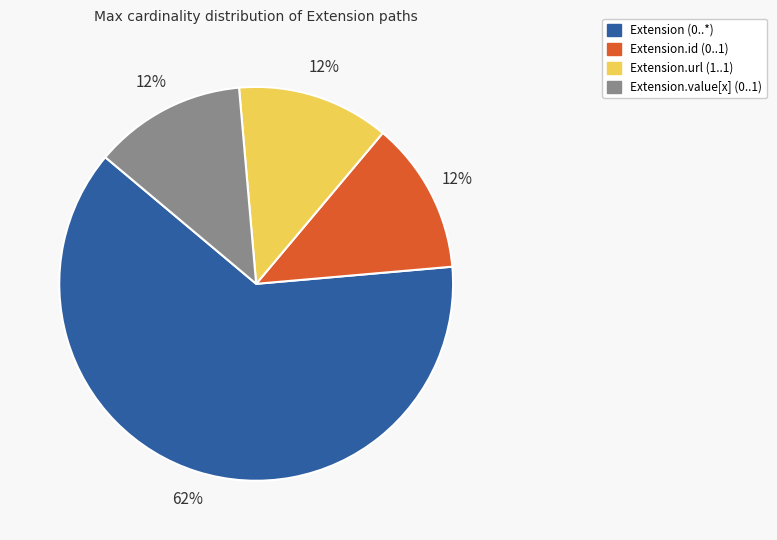

The Extension.value[x] (0..1) slice represents 13% of the pie. True or false?

True